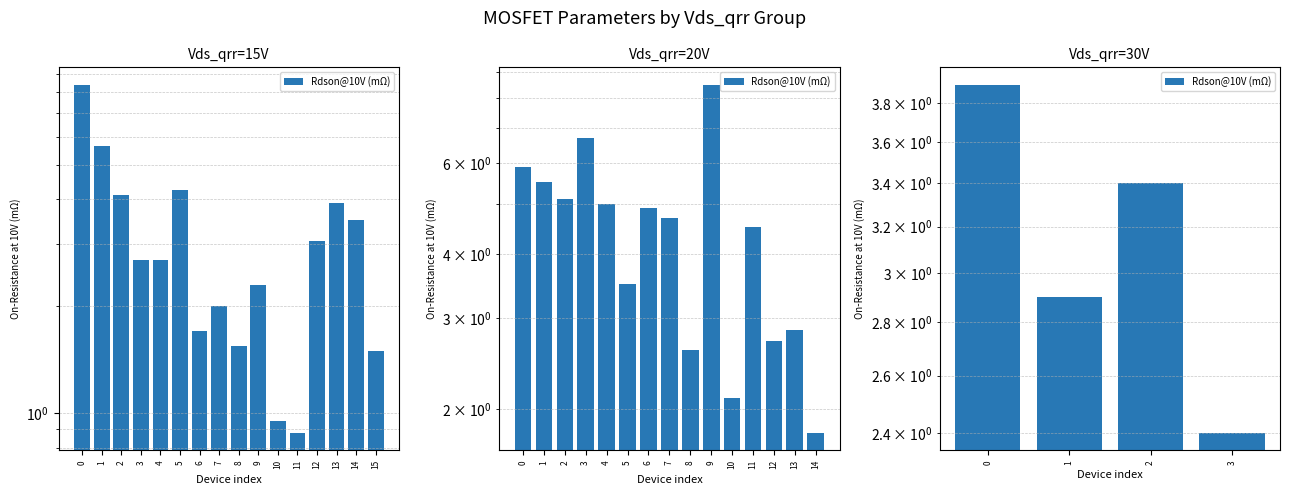

What is the value of the 1st bar from the left?

3.9